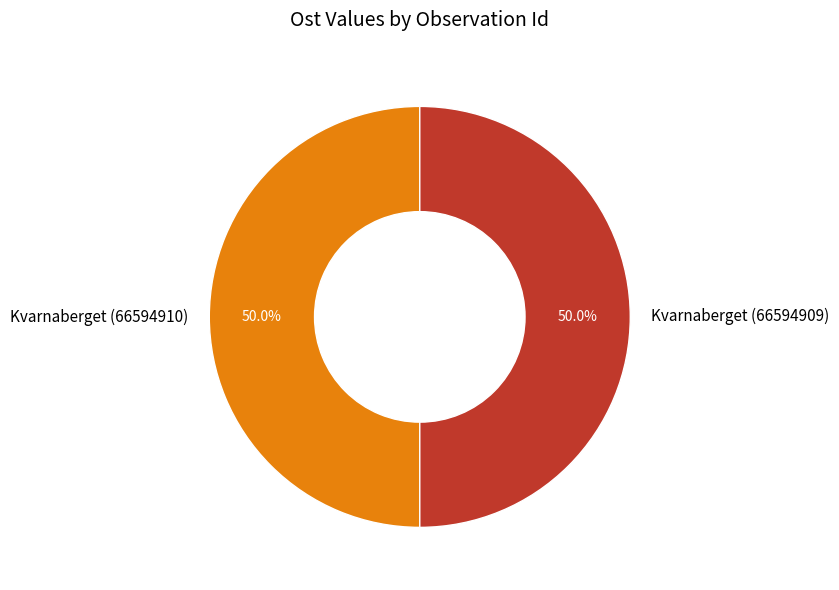

To the nearest percent, what percentage of the pie is Kvarnaberget (66594910)?

50%